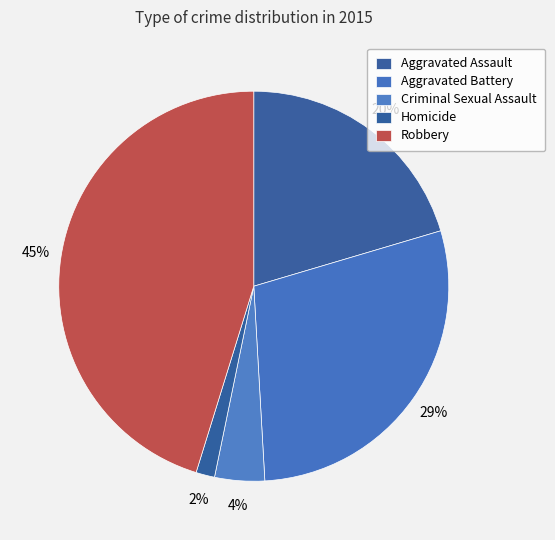

To the nearest percent, what is the combined percentage of Criminal Sexual Assault and Aggravated Battery?

33%